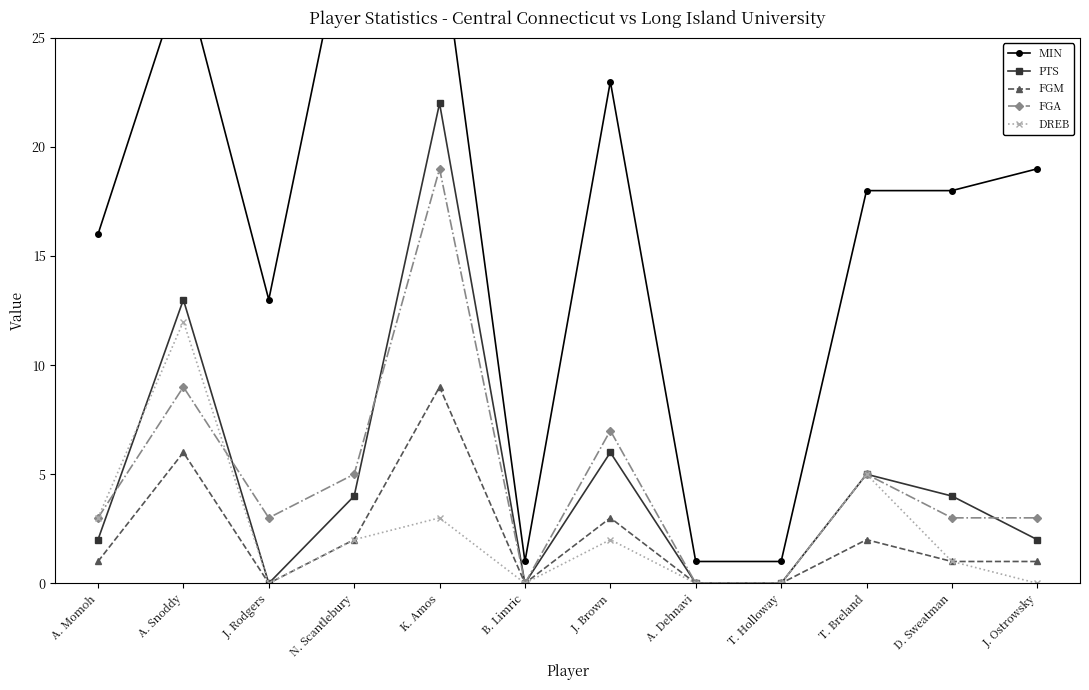

Which has a higher value, K. Amos or J. Brown?

K. Amos